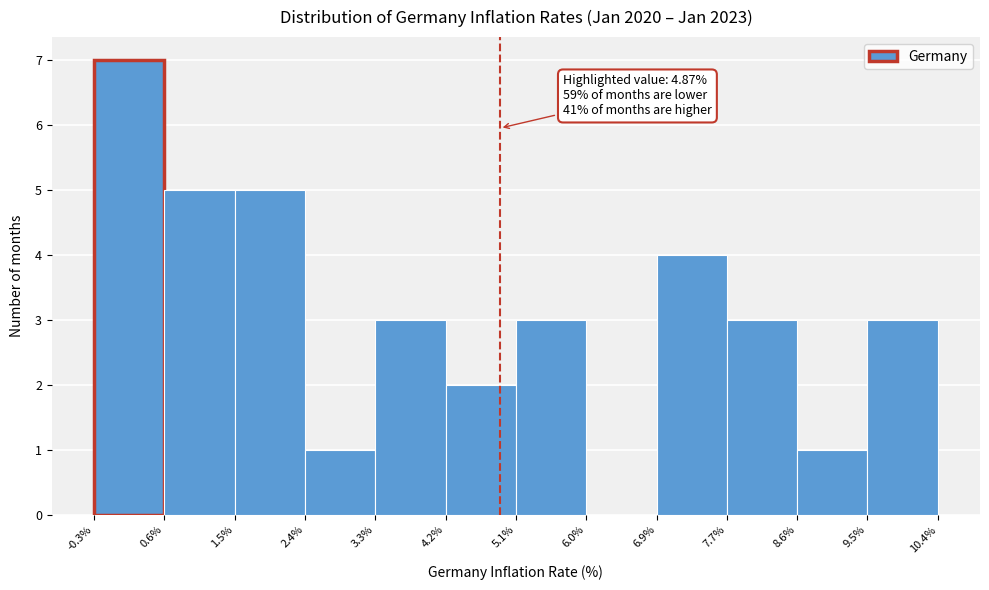

Over which range of the x-axis is the bar tallest?

-0.3% to 0.6%